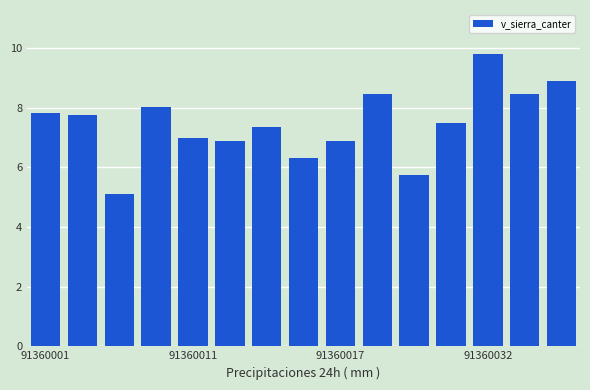

What is the value of the 11th bar from the left?

5.7